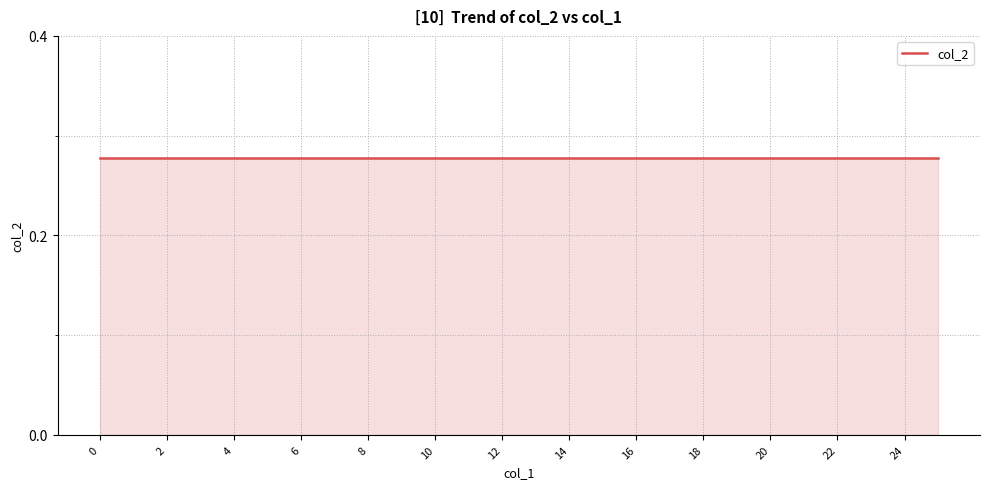

Which category has the highest value across all series?

25